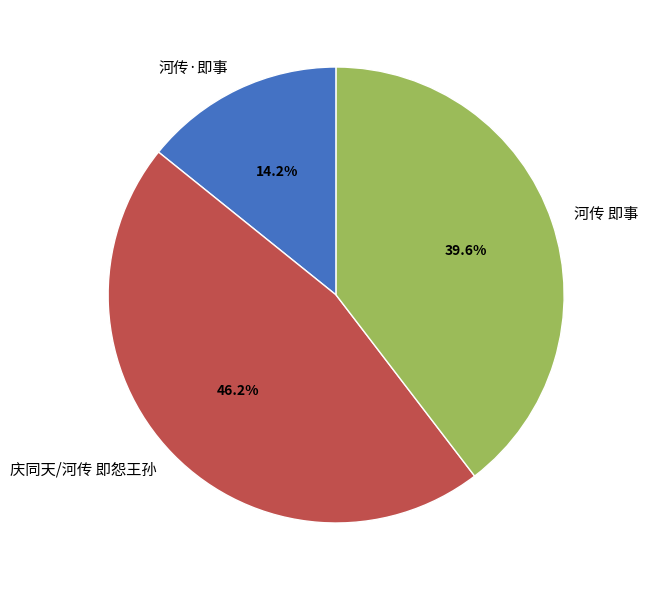

Rank the categories by value from highest to lowest.

庆同天/河传 即怨王孙, 河传 即事, 河传·即事